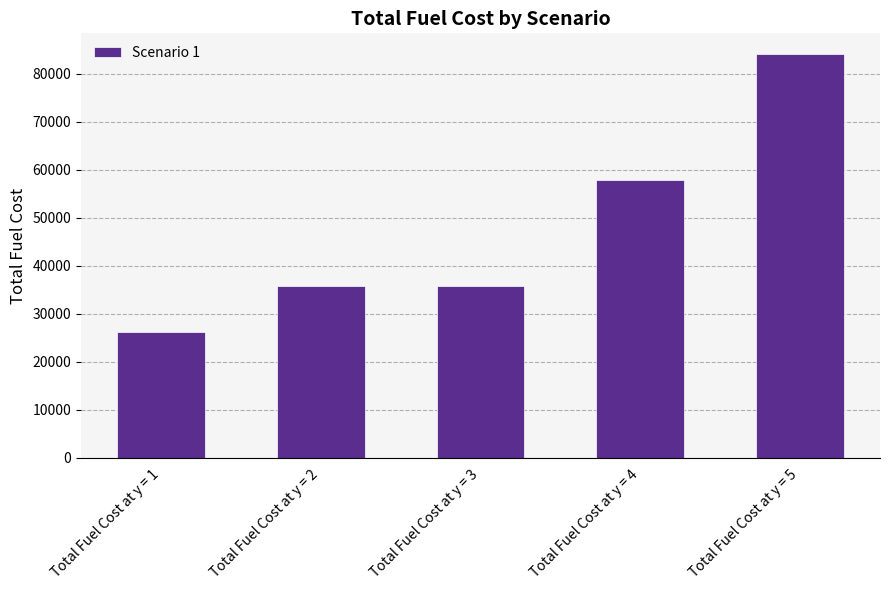

What is the ratio of the value at Total Fuel Cost at y = 3 to the value at Total Fuel Cost at y = 4?

0.6